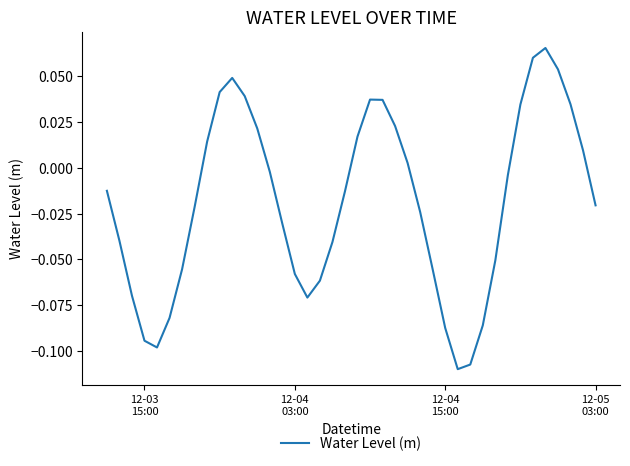

Does the chart display data point markers on the line(s)?

No